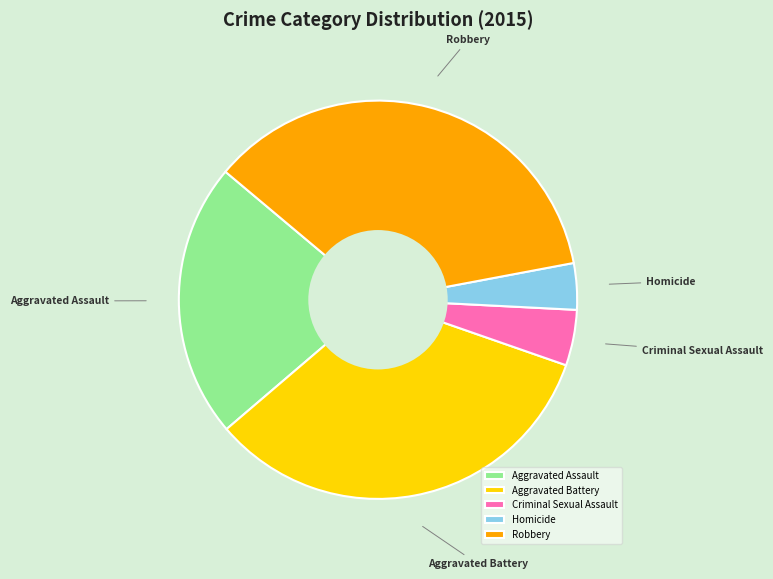

Is there a majority slice in this chart?

No